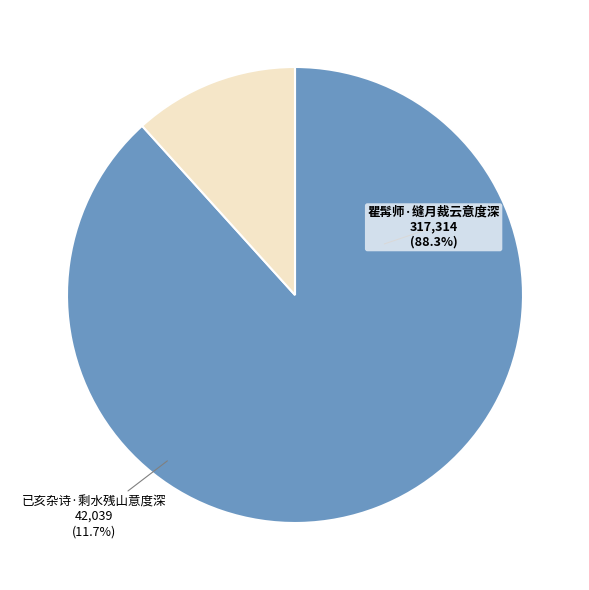

Which category accounts for the majority?

瞿髯师·缝月裁云意度深